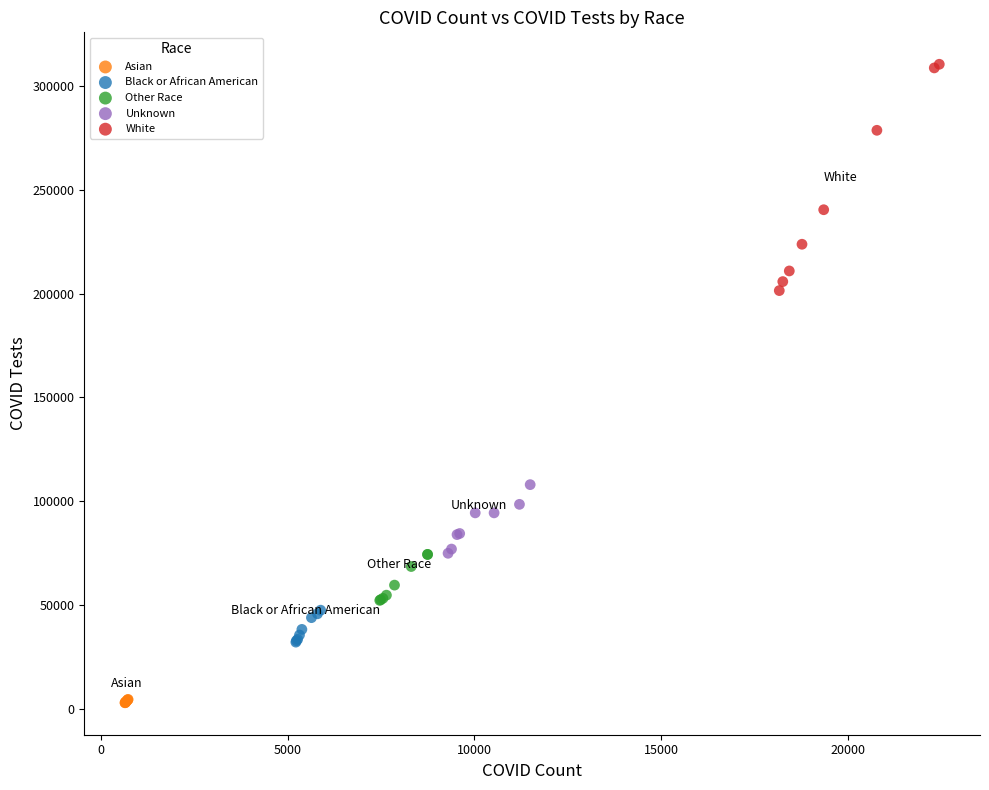

Which series reaches the maximum Y coordinate?

White